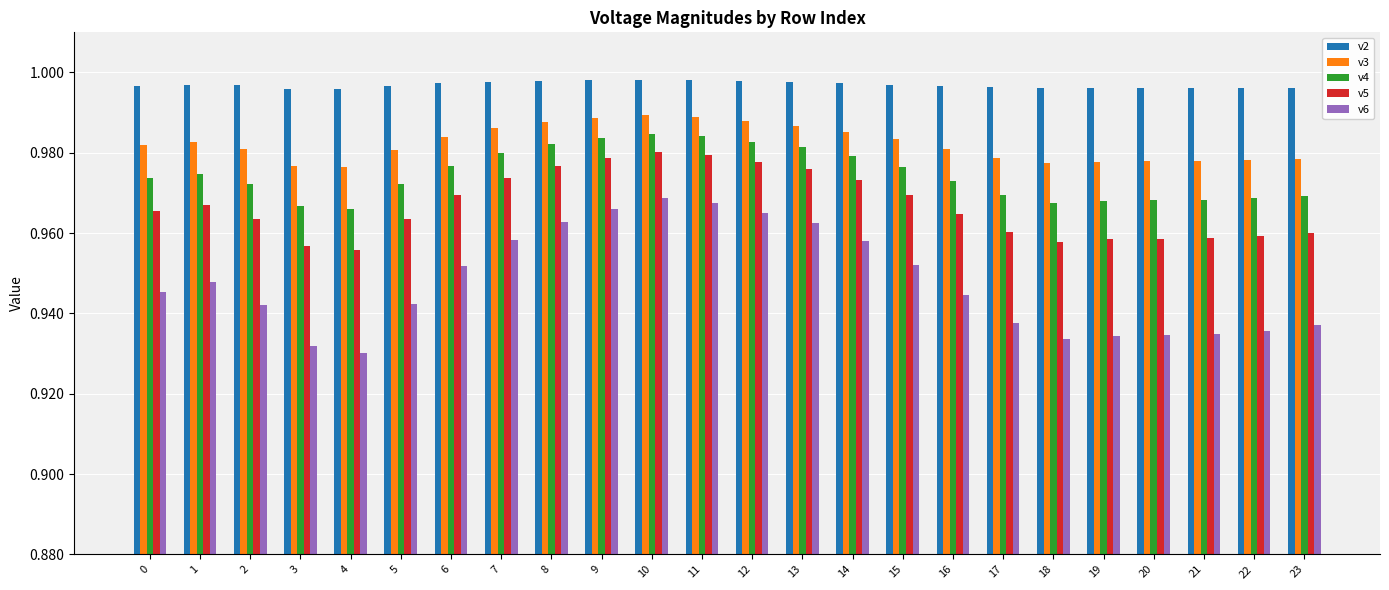

What are all the series names shown in the legend?

v2, v3, v4, v5, v6